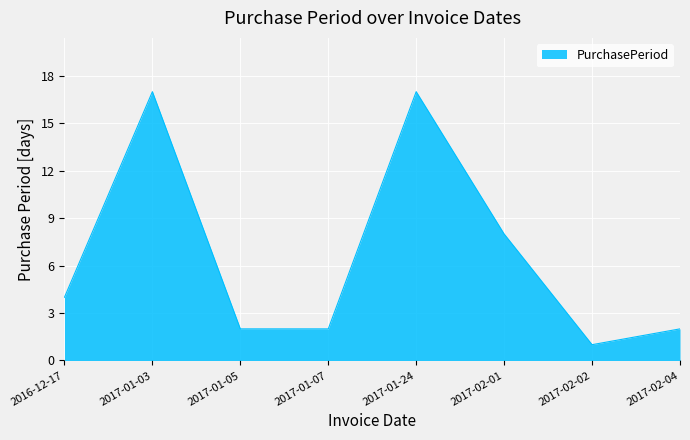

What position from the right is 2017-01-07?

5